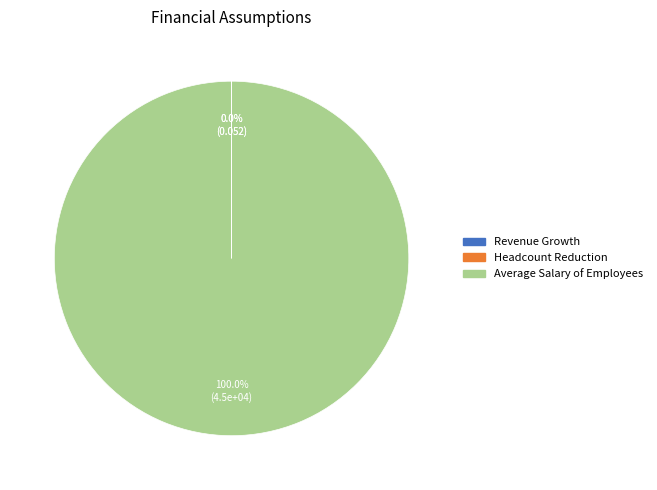

Which category has the biggest portion of the pie?

Average Salary of Employees